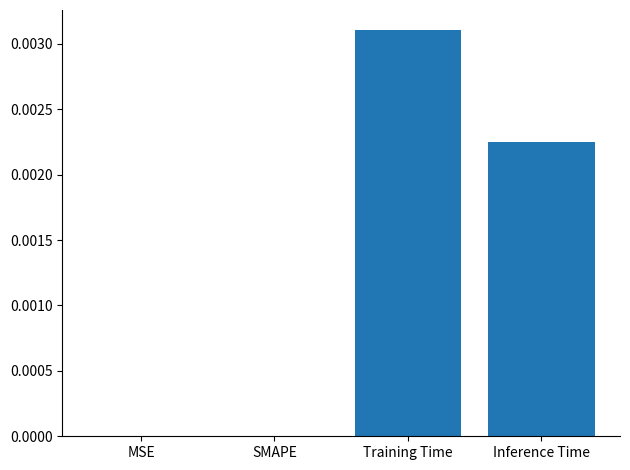

True or false: the data shows 0.0 at Inference Time.

True